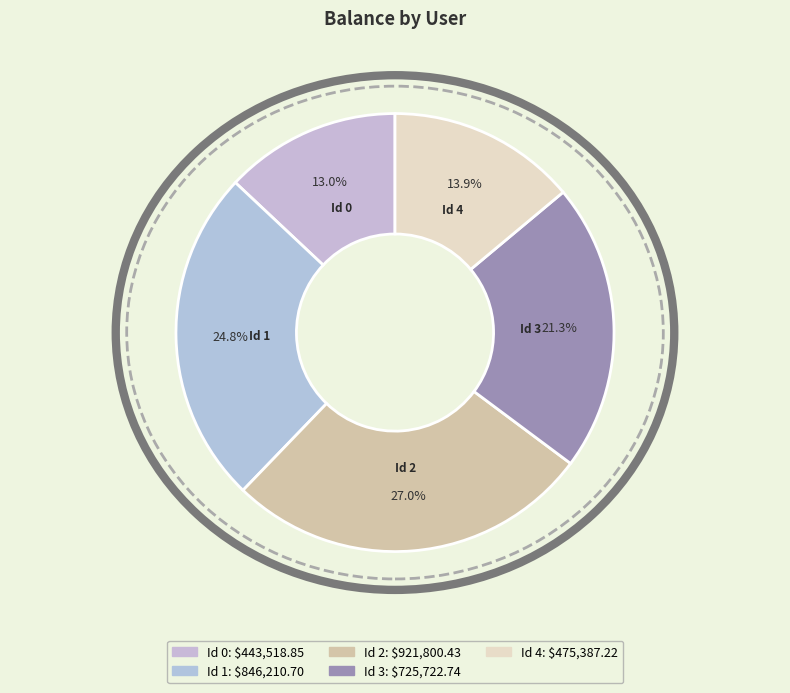

Is the sum of Id 0 and Id 2 greater than half?

No